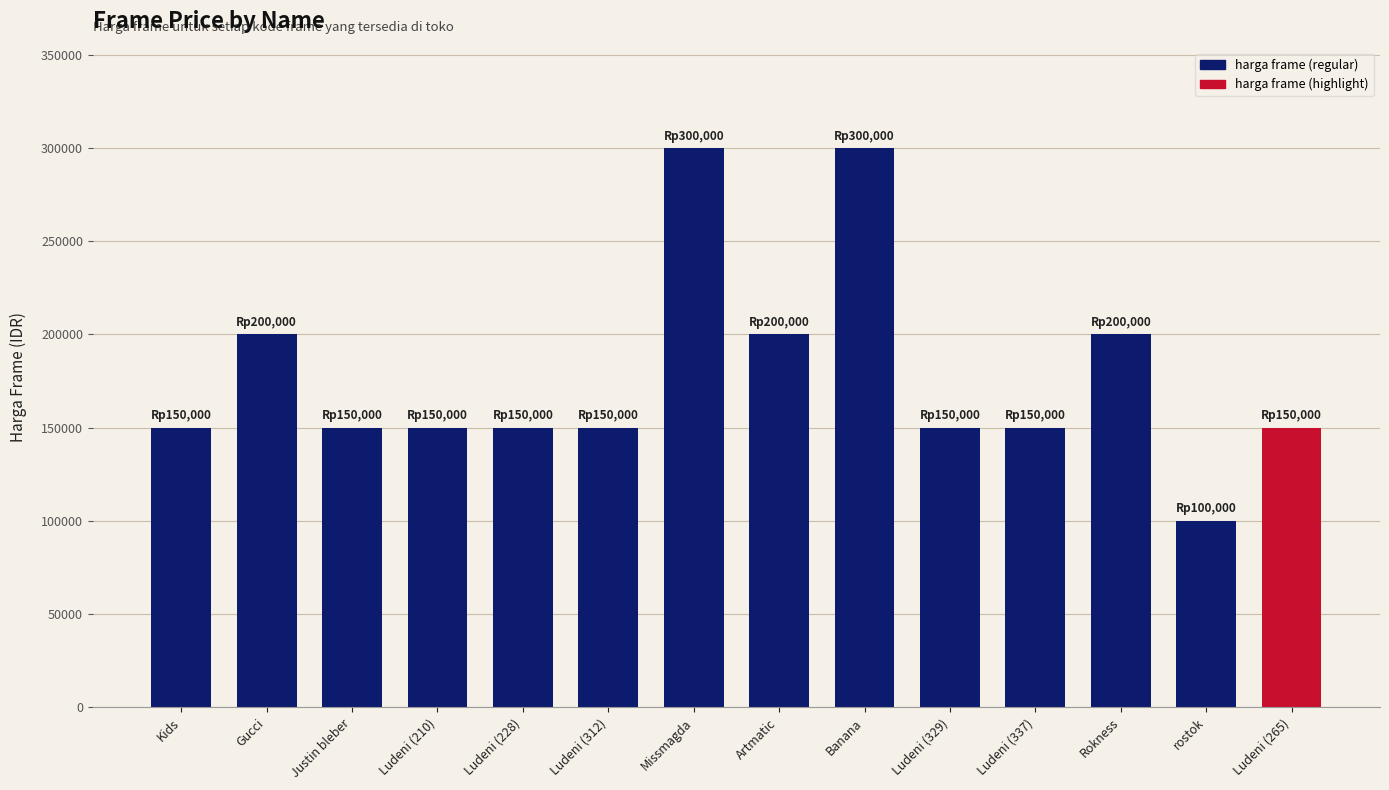

What is the difference between the maximum and second lowest values?

150000